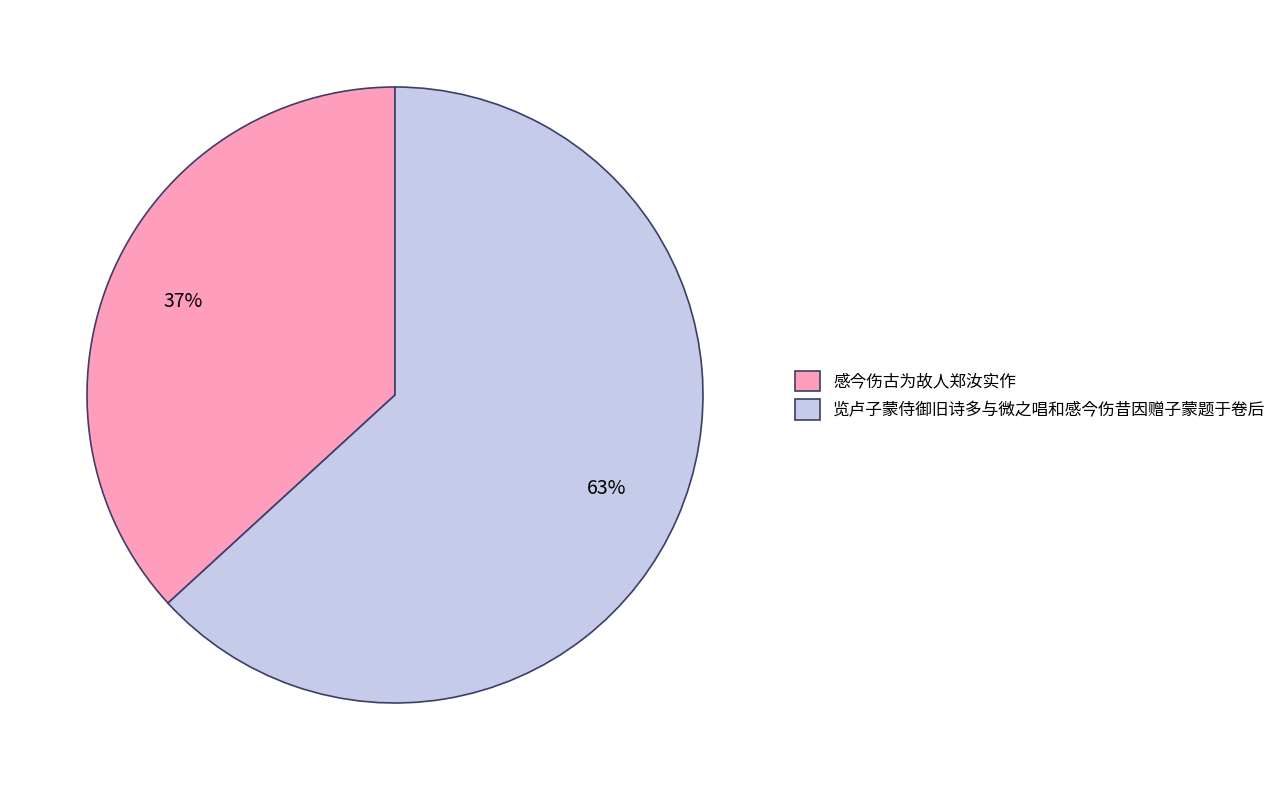

Count the number of slices in the pie.

2